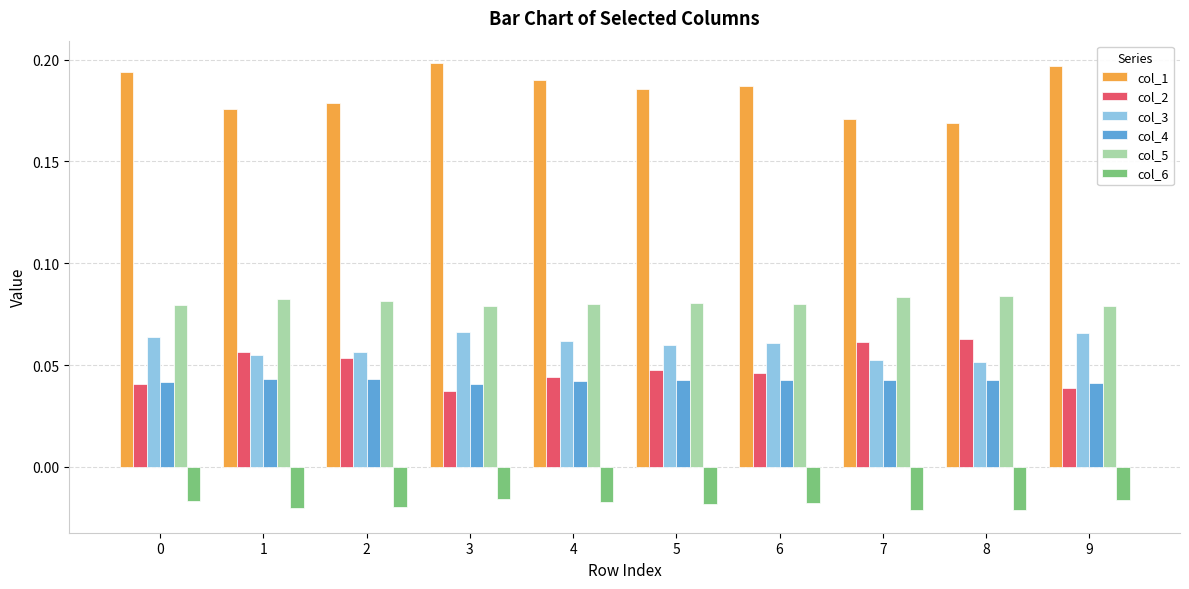

Does the chart contain stacked bars?

No